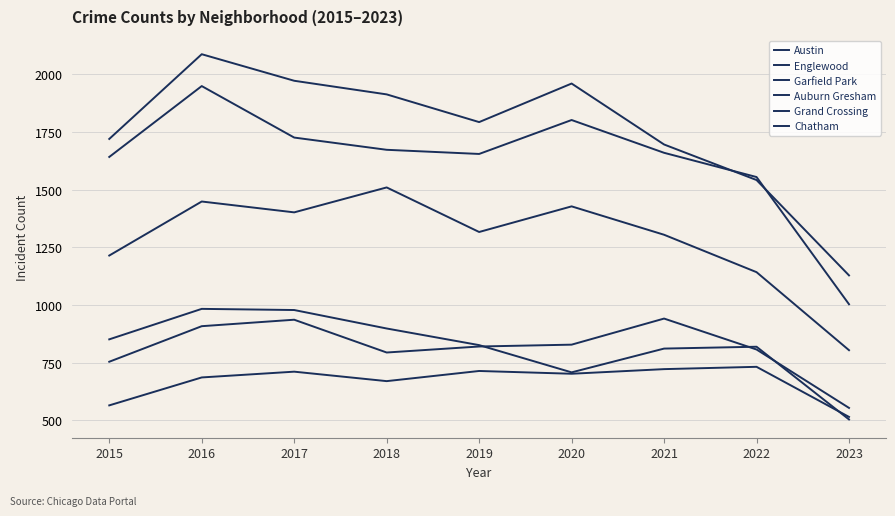

True or false: Garfield Park has a value of 1142 at 2022.

True